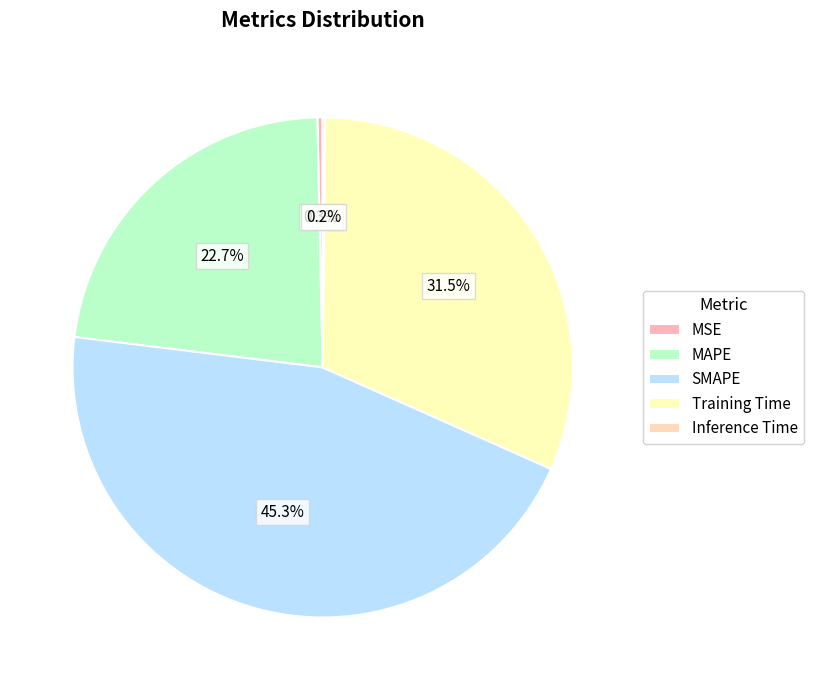

Count the number of slices in the pie.

5